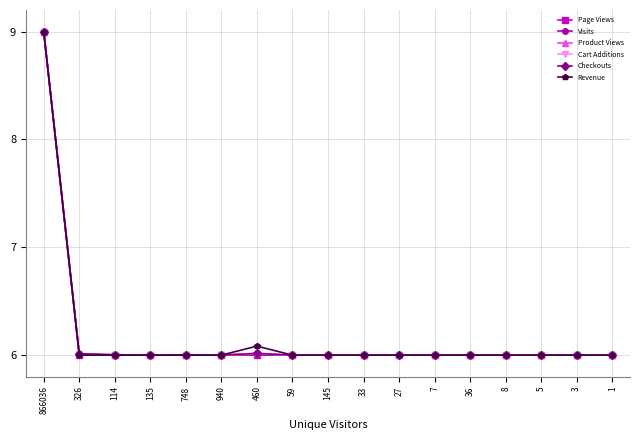

Read the Cart Additions value at 7.

6.0